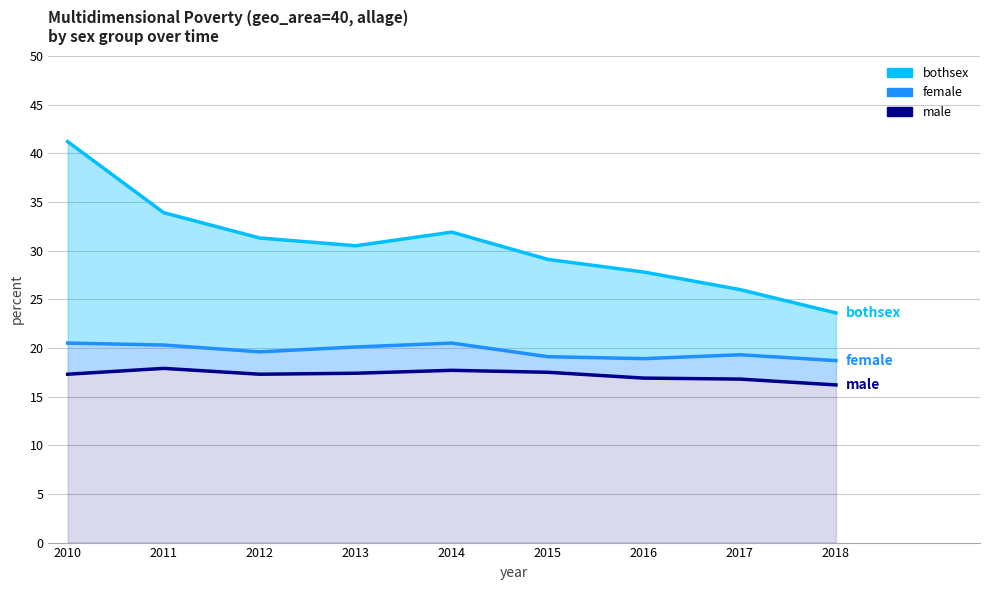

What is the value of the male point at the 6th from the left?

17.5